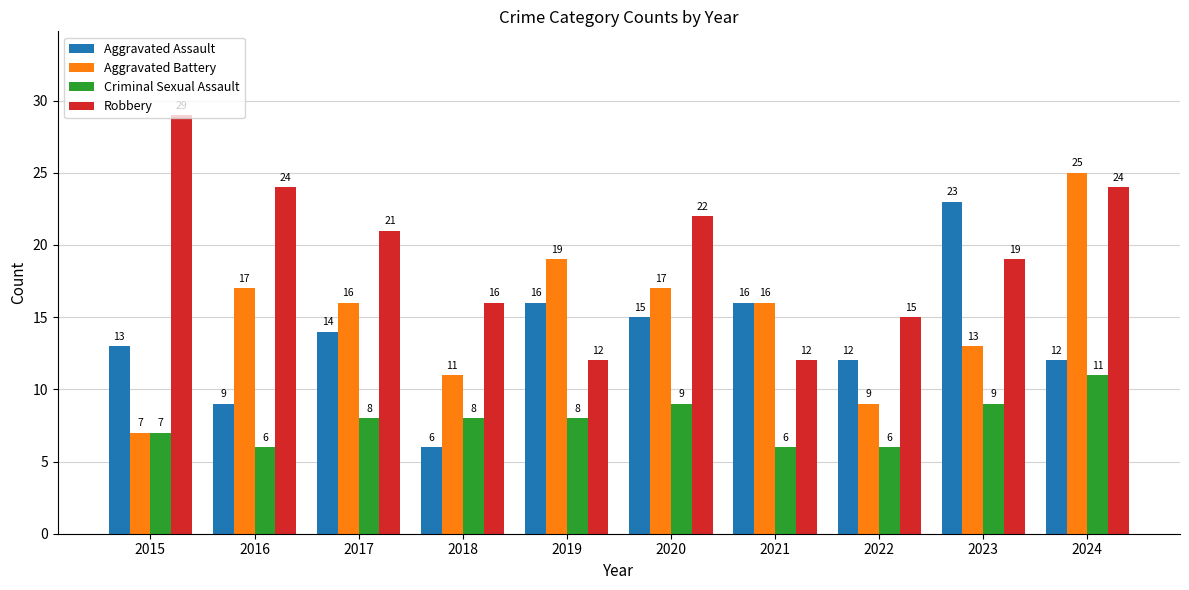

Is it true that Aggravated Assault equals 13 at 2016?

False